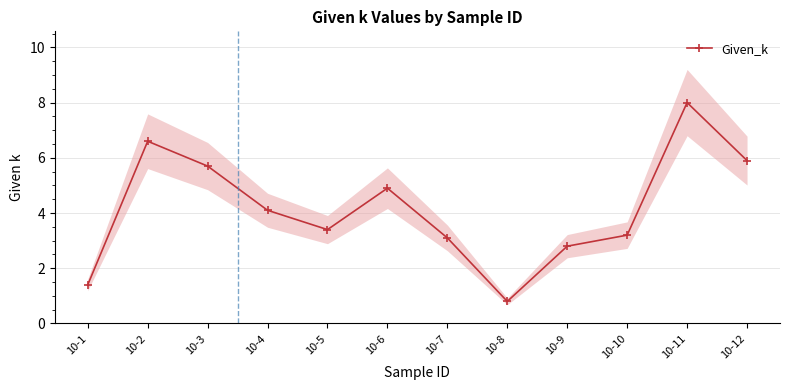

What is the change in value from 10-4 to 10-8?

-3.3